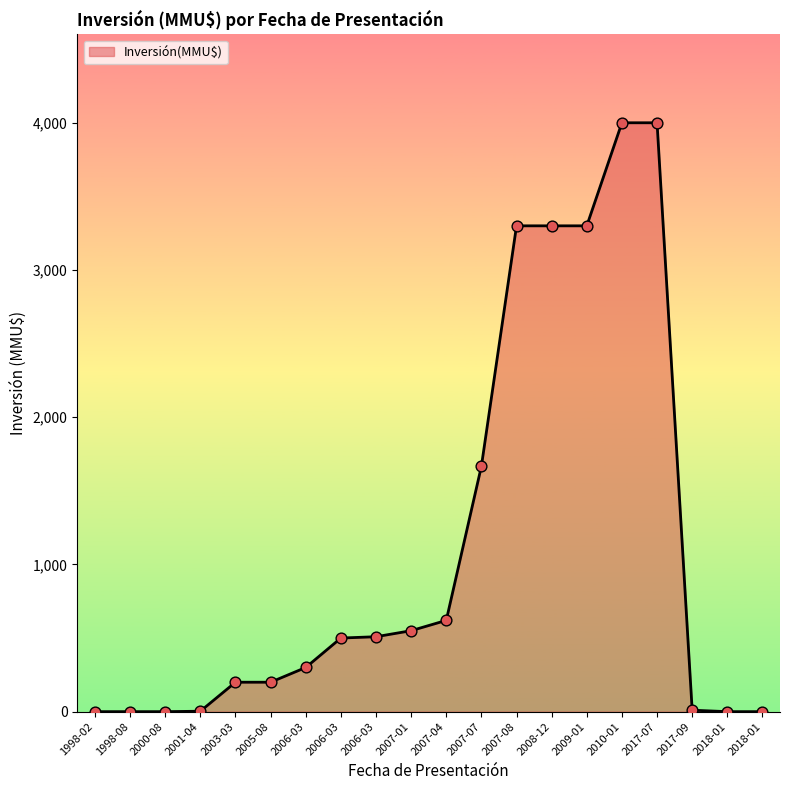

How many lines are shown in the chart?

1